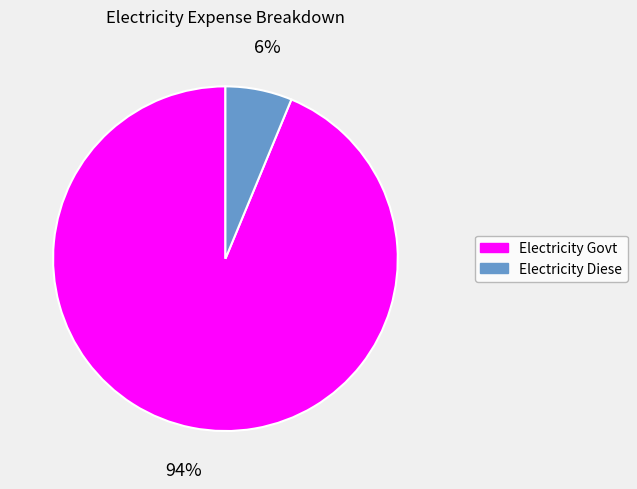

To the nearest percent, what is the average slice percentage?

50%